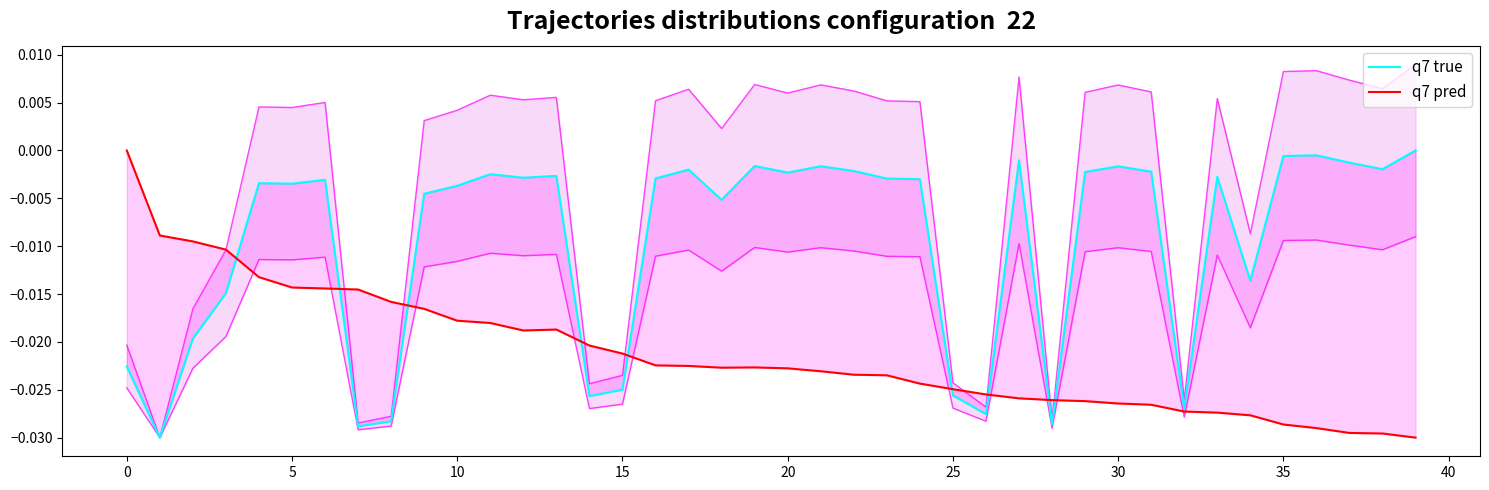

Is the value of q7 pred at 11 greater than the value of q7 true at 11?

No